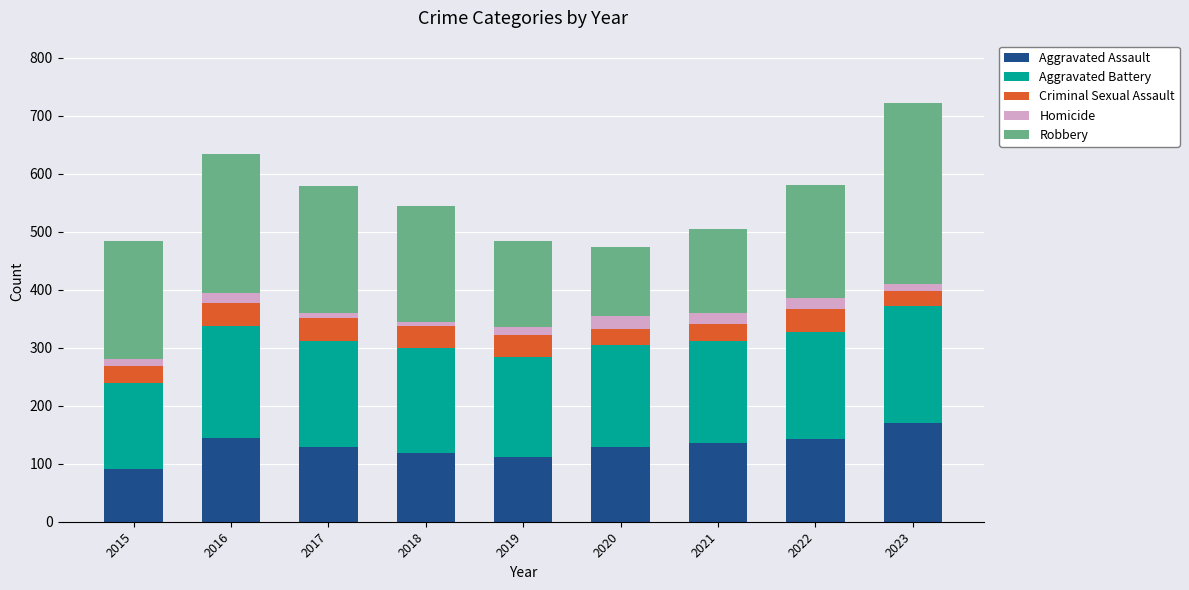

The Aggravated Assault series shows 118 at 2018. True or false?

True